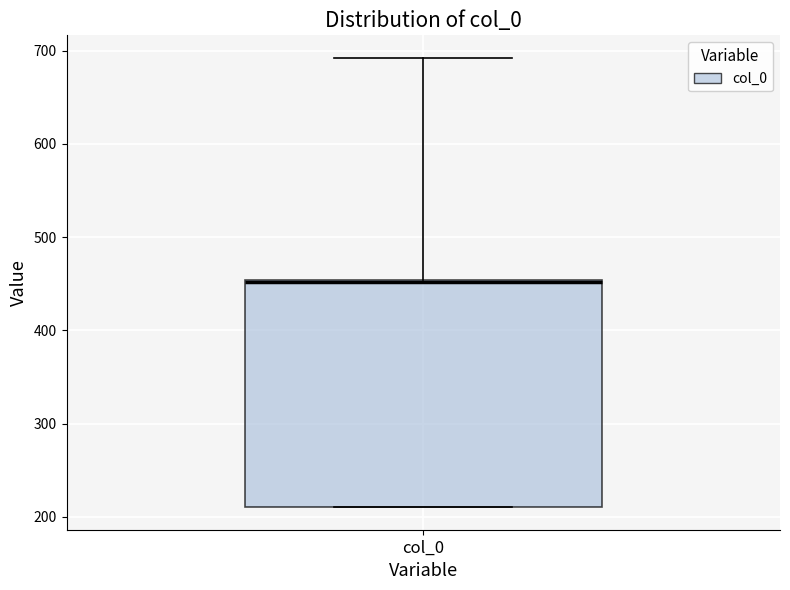

Where does the upper whisker of the box for col_0 end on the y-axis? The values are not printed on the chart, so give them approximately, as read against the axis.

690